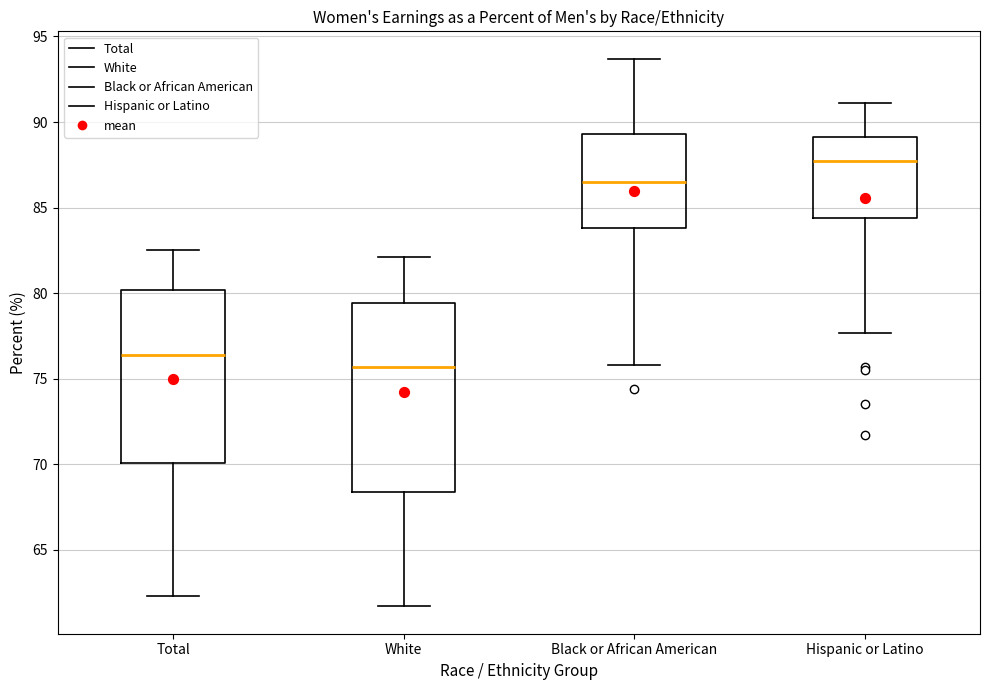

Reading left to right, transcribe this box plot: for each box, give where its median line is, the range the box spans, and where its two whiskers end, as read against the y-axis. The values are not printed on the chart, so give them approximately, as read against the axis.

Total: median 76.5, box 70.0 to 80.0, whiskers 62.5 to 82.5
White: median 75.5, box 68.5 to 79.5, whiskers 61.5 to 82.0
Black or African American: median 86.5, box 84.0 to 89.5, whiskers 76.0 to 93.5
Hispanic or Latino: median 87.5, box 84.5 to 89.0, whiskers 77.5 to 91.0